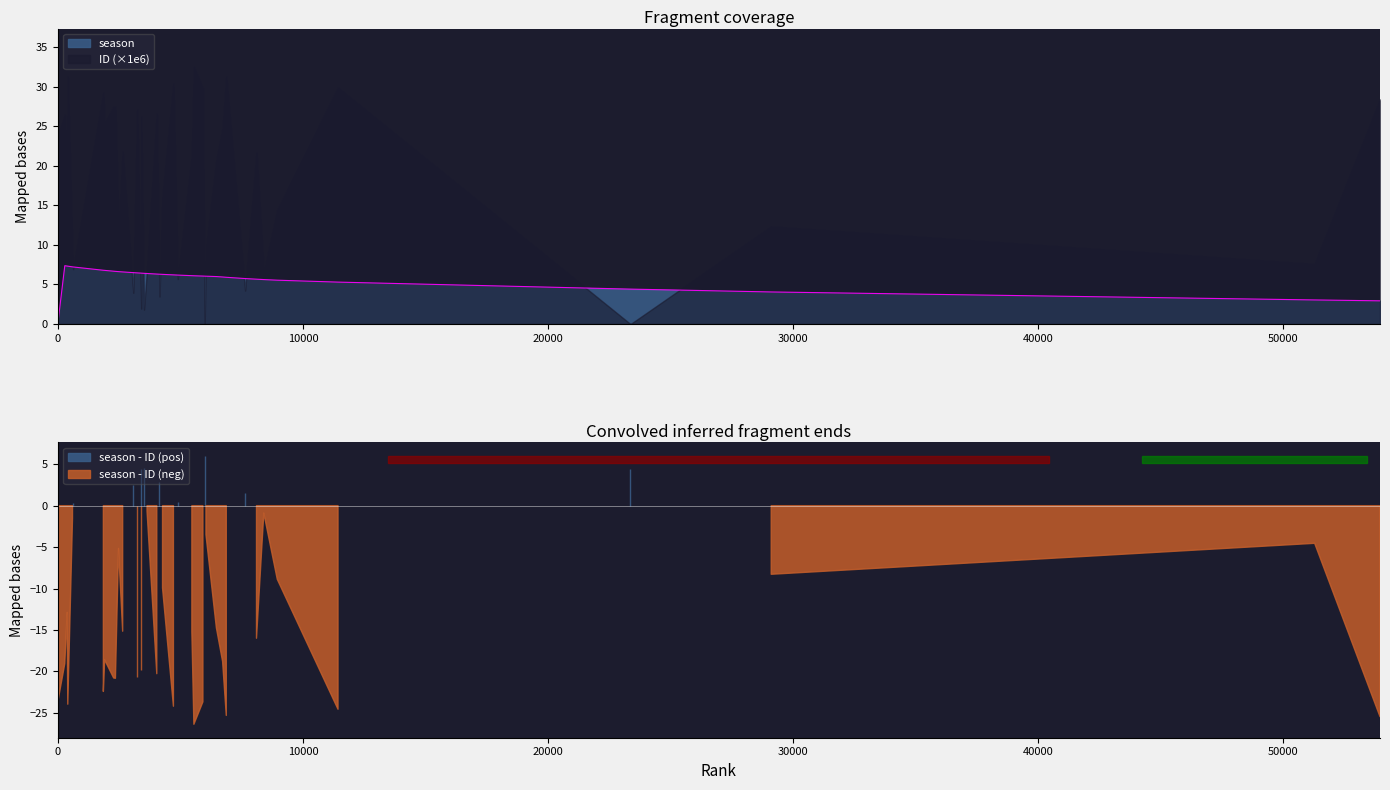

How many interior local peaks (higher than both neighbors) does the data have?

1